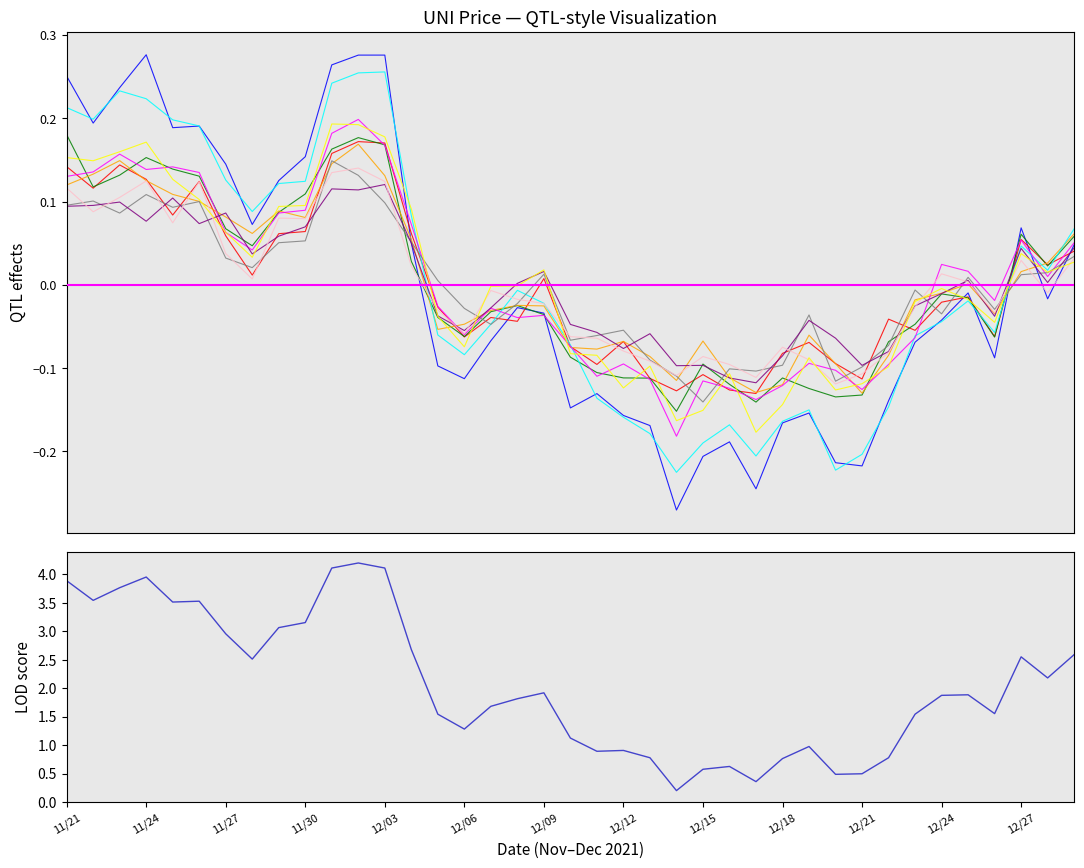

True or false: there are more than 1 points higher than both neighbors.

True